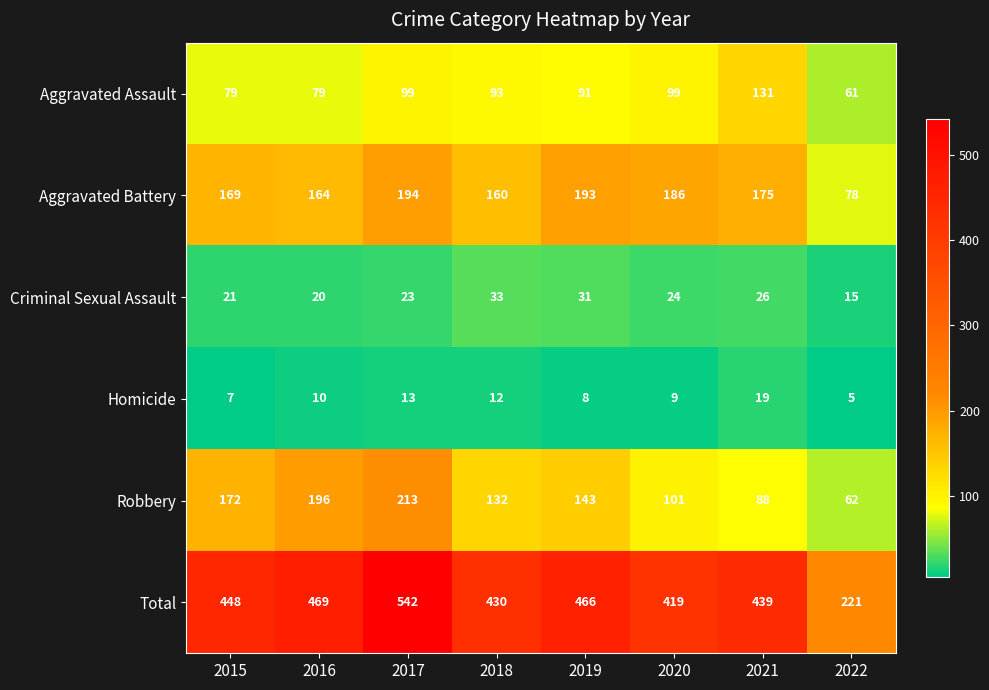

What is the maximum value shown in the chart?

542